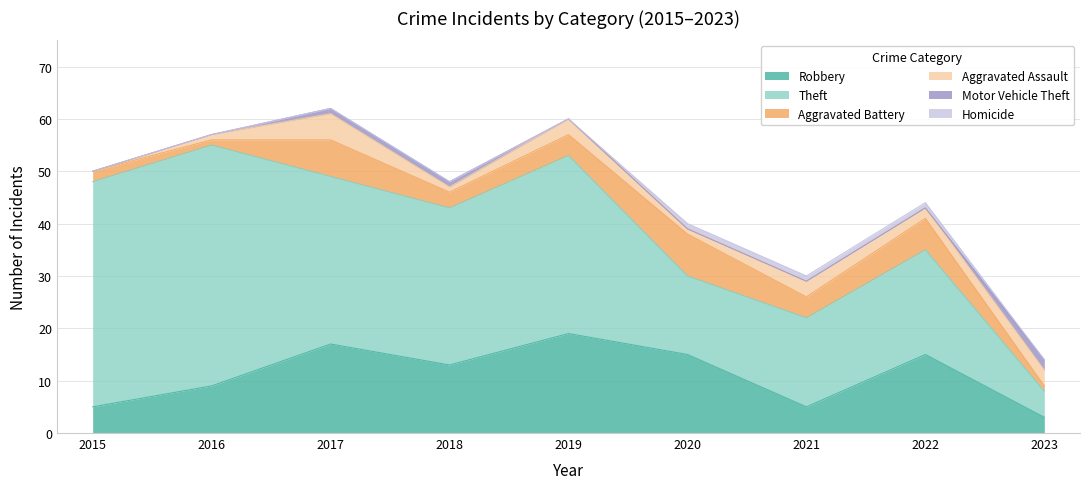

Reading left to right, list all the values displayed in this chart.

Robbery: 2015=5	2016=9	2017=17	2018=13	2019=19	2020=15	2021=5	2022=15	2023=3
Theft: 2015=43	2016=46	2017=32	2018=30	2019=34	2020=15	2021=17	2022=20	2023=5
Aggravated Battery: 2015=2	2016=1	2017=7	2018=3	2019=4	2020=8	2021=4	2022=6	2023=1
Aggravated Assault: 2015=0	2016=1	2017=5	2018=1	2019=3	2020=1	2021=3	2022=2	2023=3
Motor Vehicle Theft: 2015=0	2016=0	2017=1	2018=1	2019=0	2020=0	2021=0	2022=0	2023=2
Homicide: 2015=0	2016=0	2017=0	2018=0	2019=0	2020=1	2021=1	2022=1	2023=0